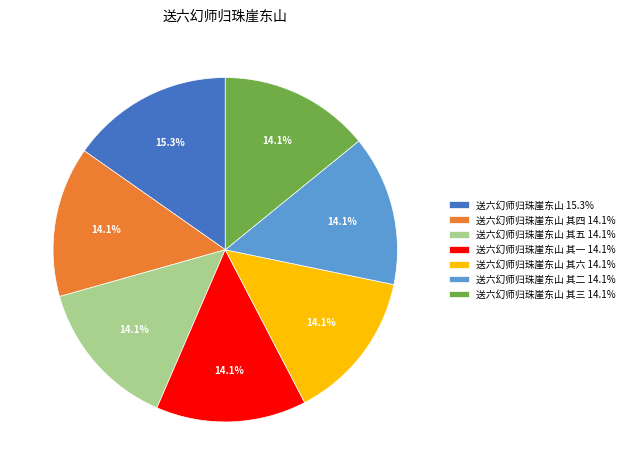

Is 送六幻师归珠崖东山 15.3% the majority of the pie?

No